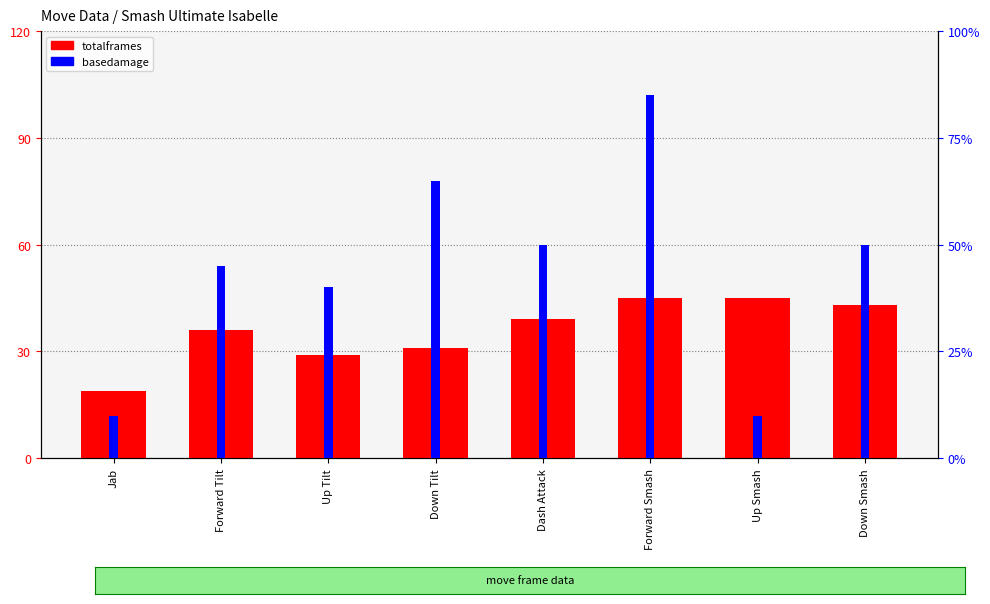

True or false: basedamage has a value of 15 at Forward Tilt.

False